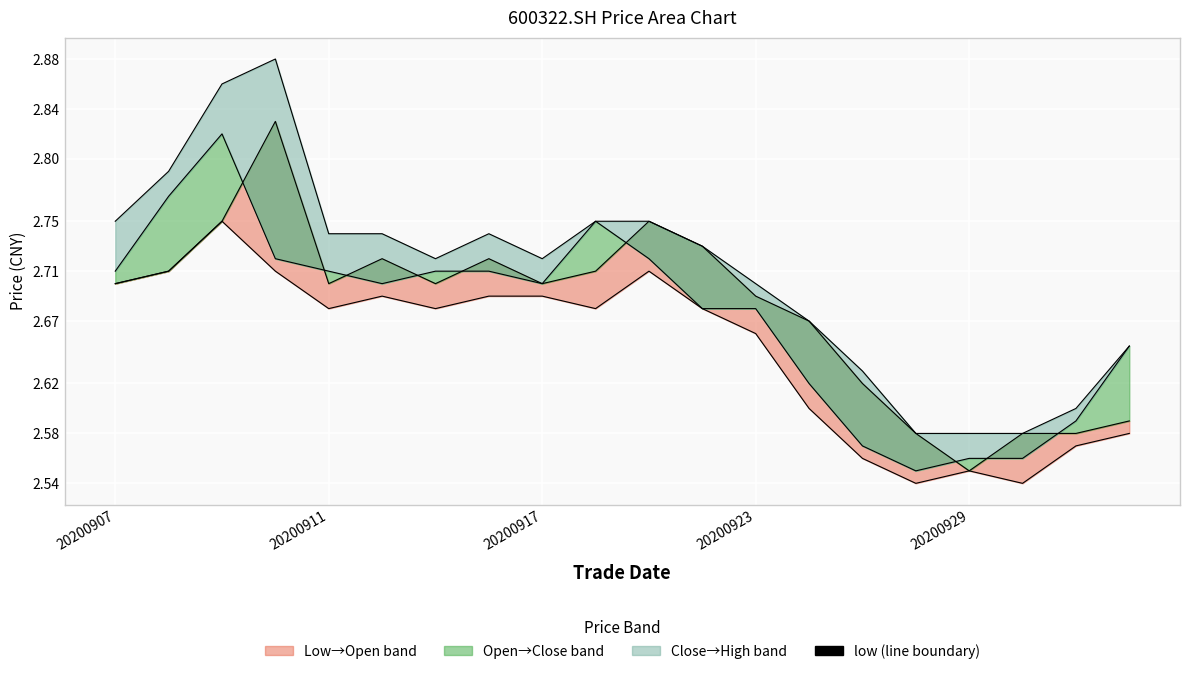

Which has a higher value, 5 or 9?

5